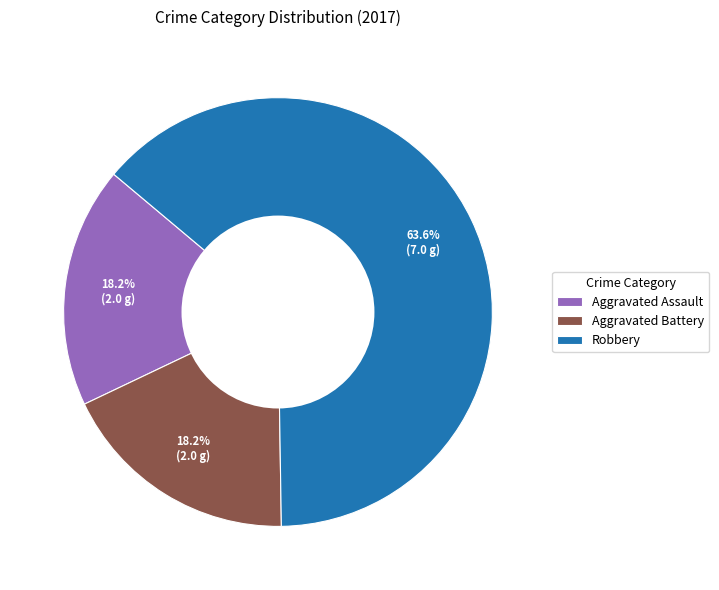

To the nearest percent, what percentage of the pie is Robbery?

64%